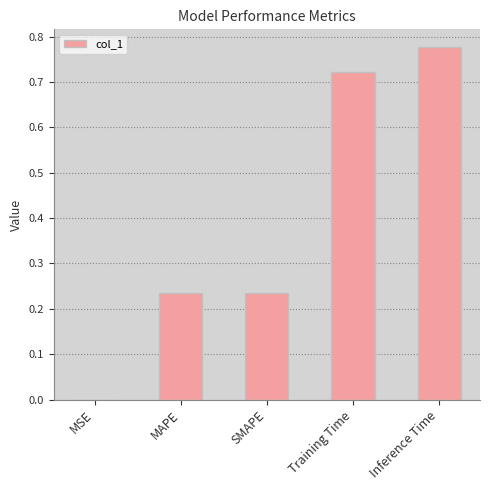

Which has a higher value, MSE or Inference Time?

Inference Time